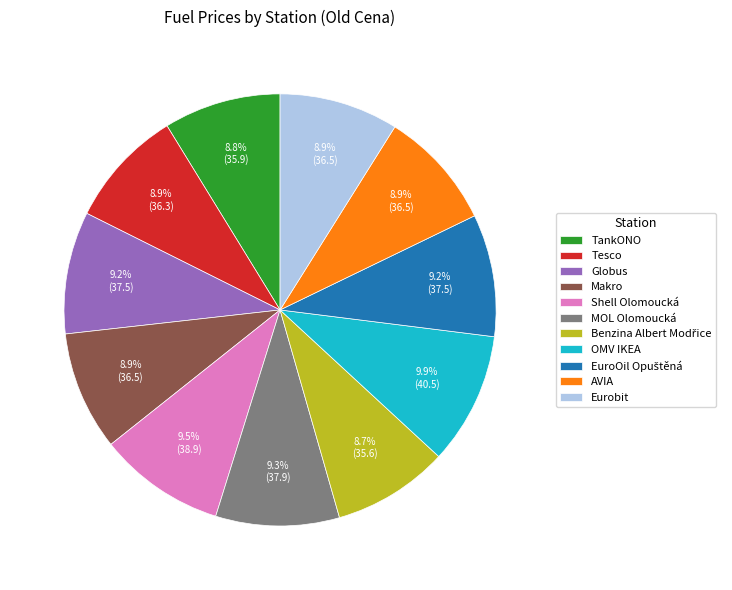

Does any single category account for the majority?

No